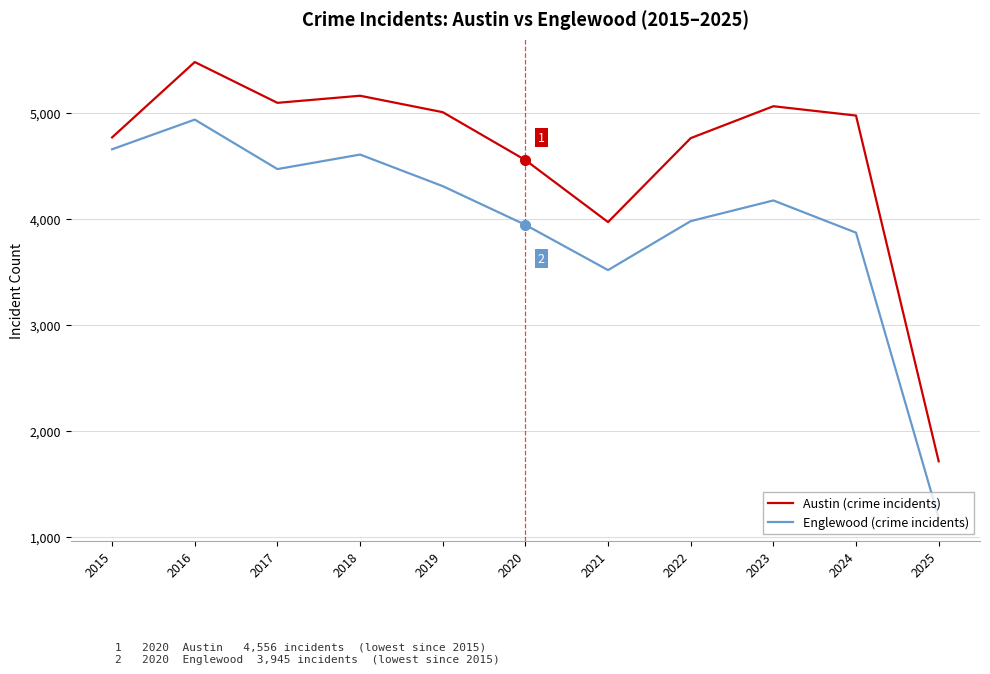

Is it true that Austin (crime incidents) equals 7867 at 2023?

False